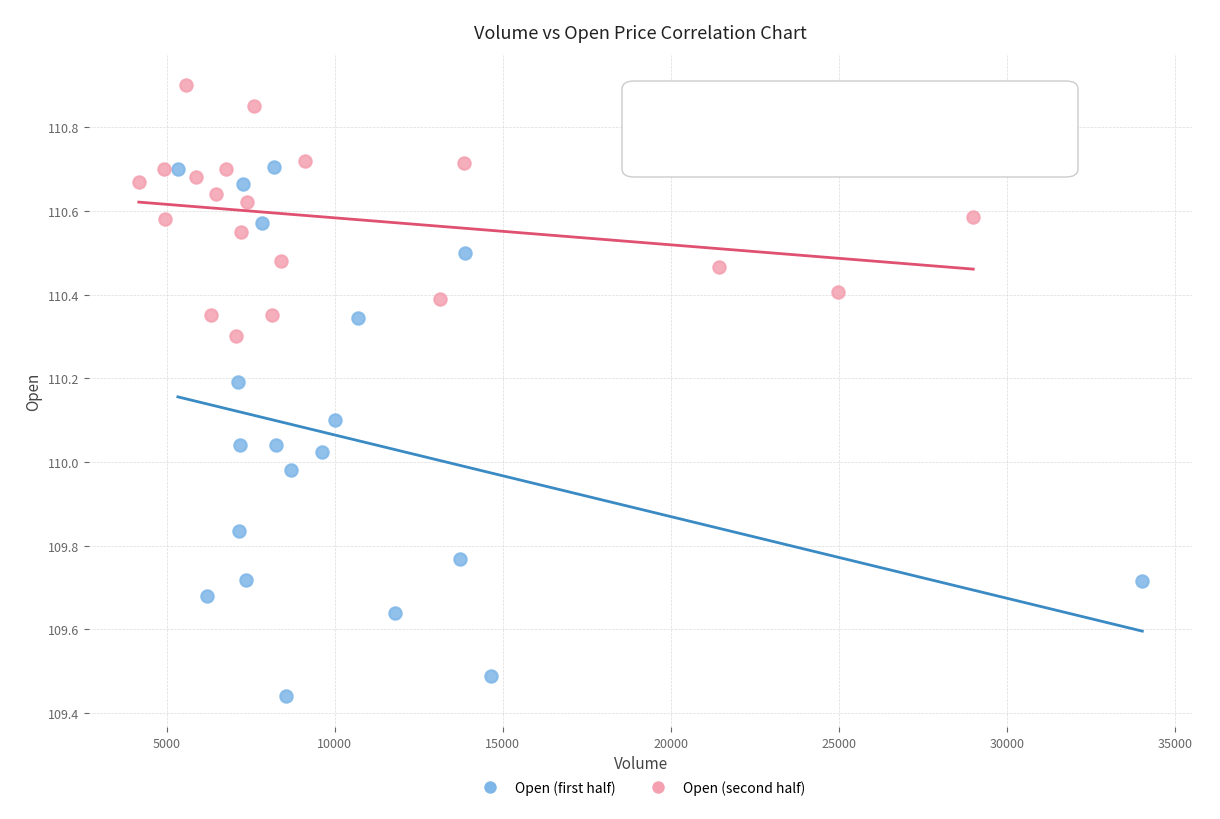

Which series contains the lowest Y value?

Open (first half)